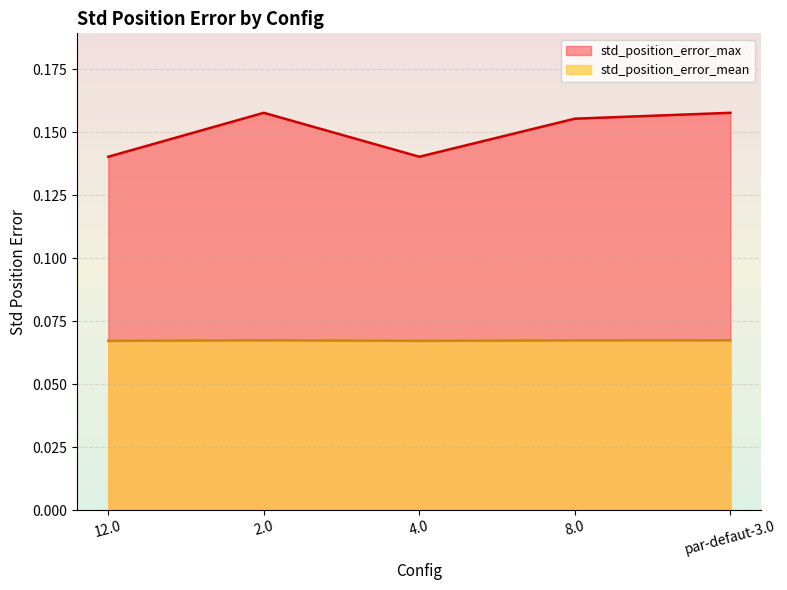

What is the difference between the highest and lowest values at 4.0?

0.1